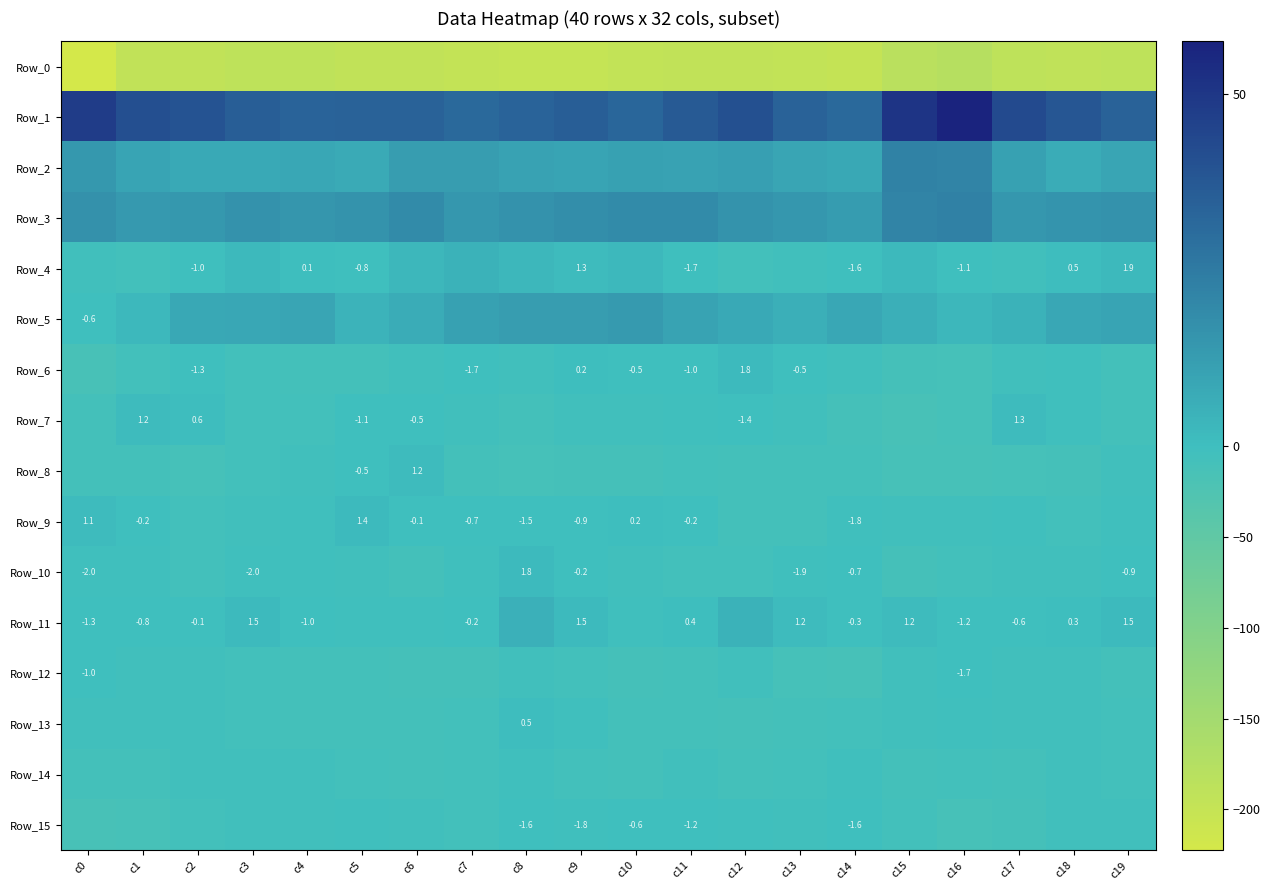

At how many categories does at least one series exceed -77?

20